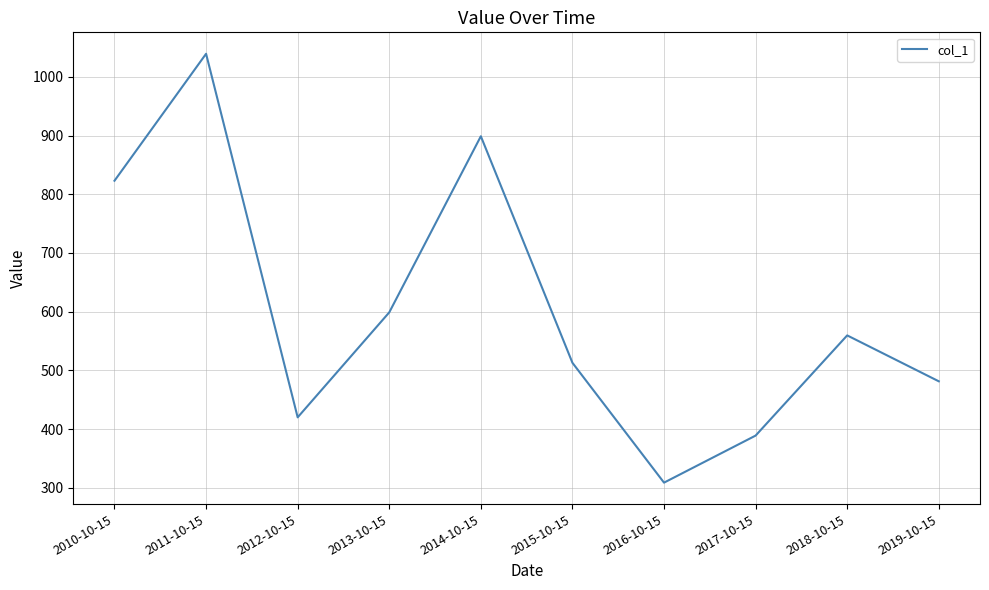

Approximately how many times larger is the value at 2017-10-15 compared to 2012-10-15?

0.9